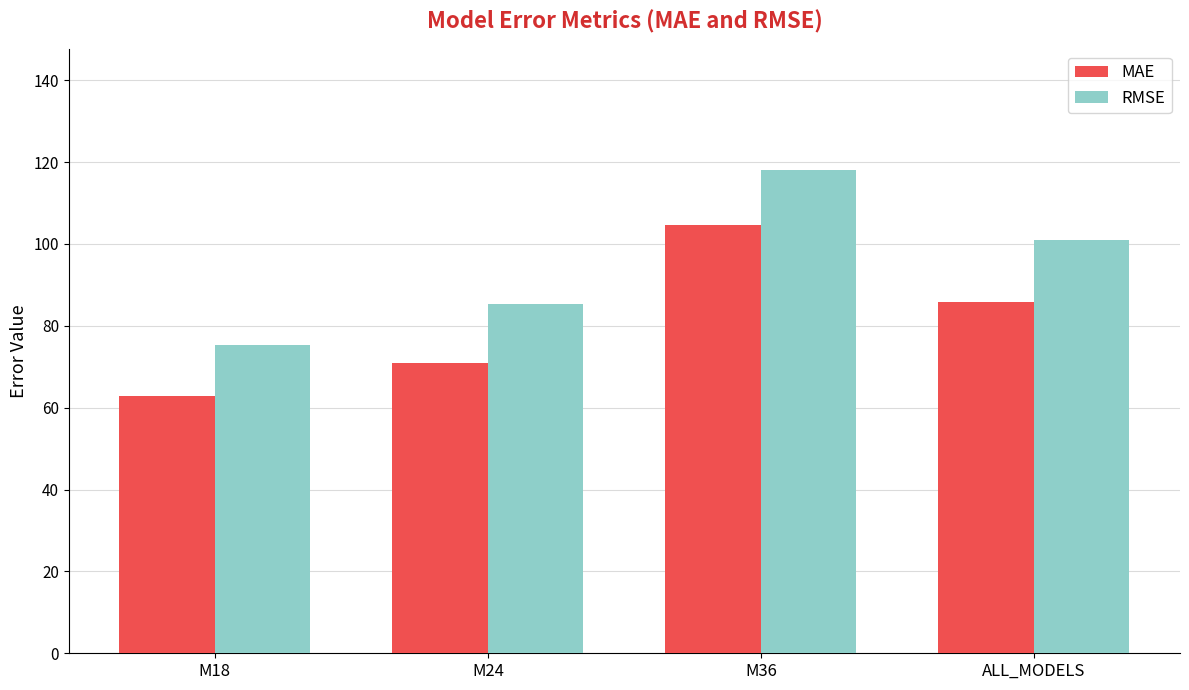

At which category is the sum across all series the highest?

M36